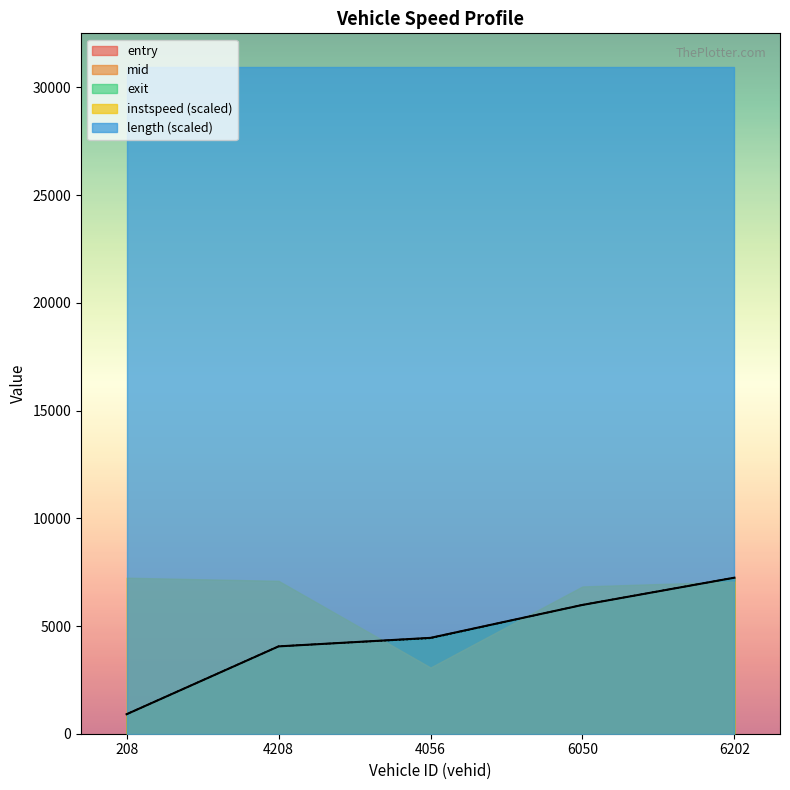

At which category is the sum across all series the highest?

6202